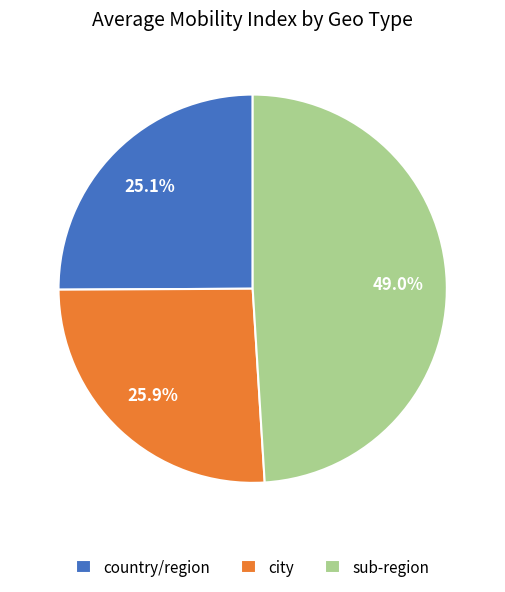

Rank the categories by value from highest to lowest.

sub-region, city, country/region